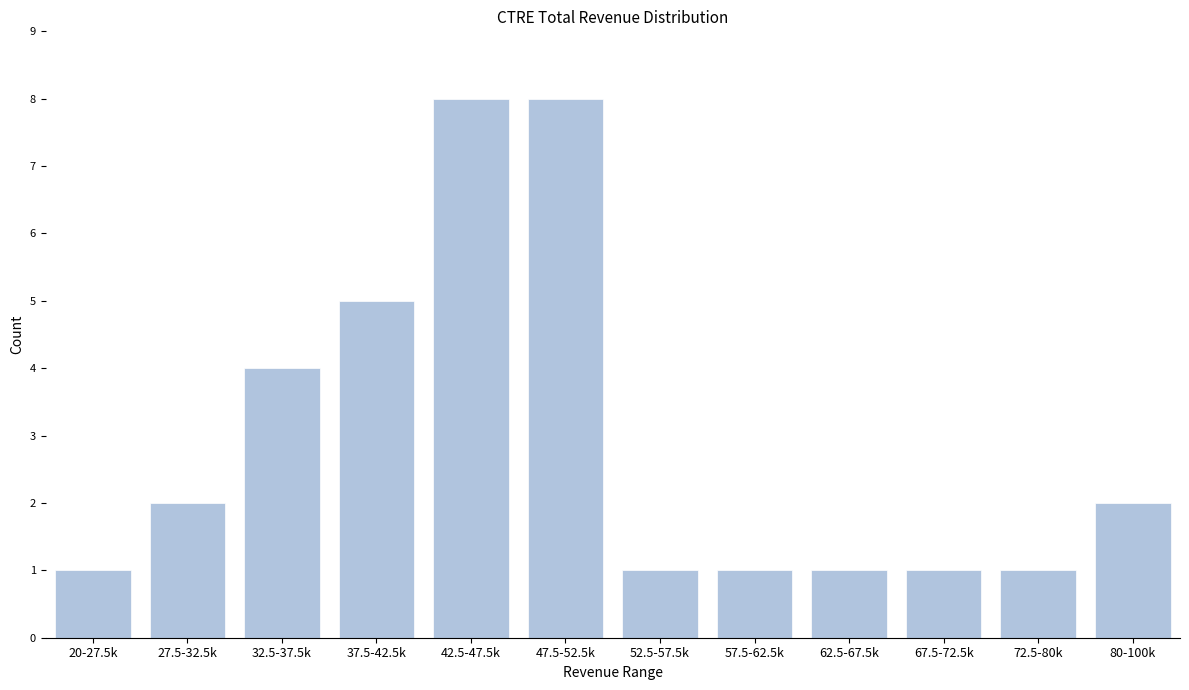

Reading left to right, extract all data points from this chart.

20-27.5k=1	27.5-32.5k=2	32.5-37.5k=4	37.5-42.5k=5	42.5-47.5k=8	47.5-52.5k=8	52.5-57.5k=1	57.5-62.5k=1	62.5-67.5k=1	67.5-72.5k=1	72.5-80k=1	80-100k=2